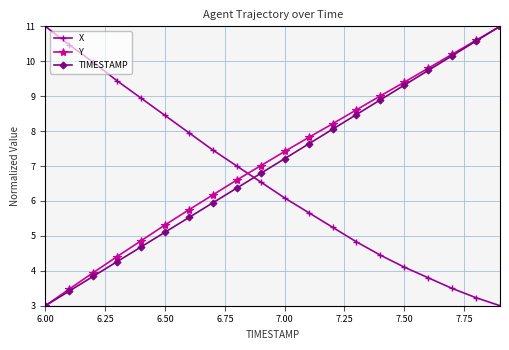

True or false: X has more than 2 points higher than both neighbors.

False